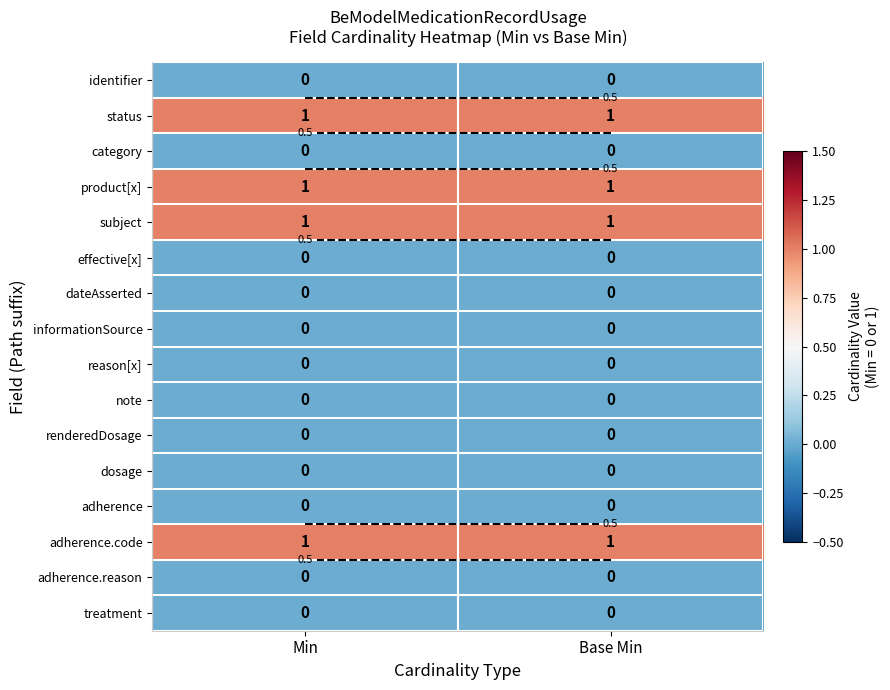

What is the sum of all adherence.code values?

2